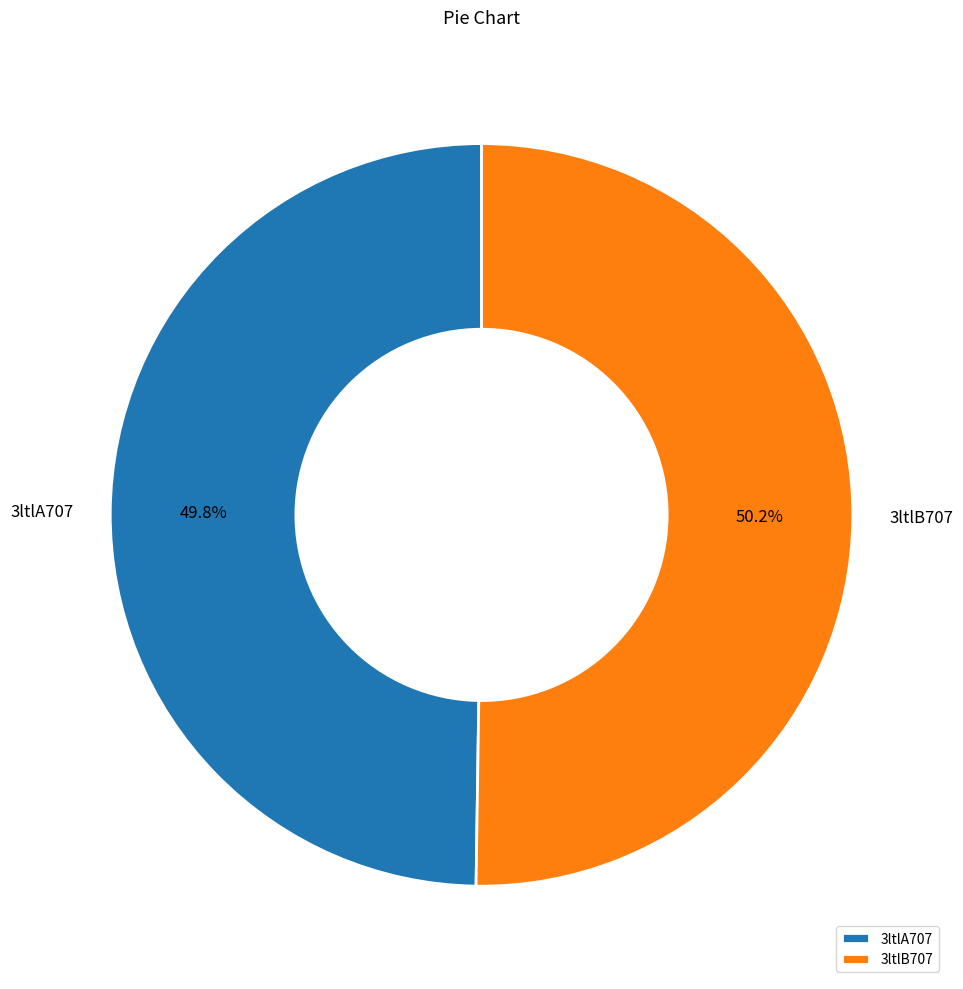

Does any single category account for the majority?

Yes